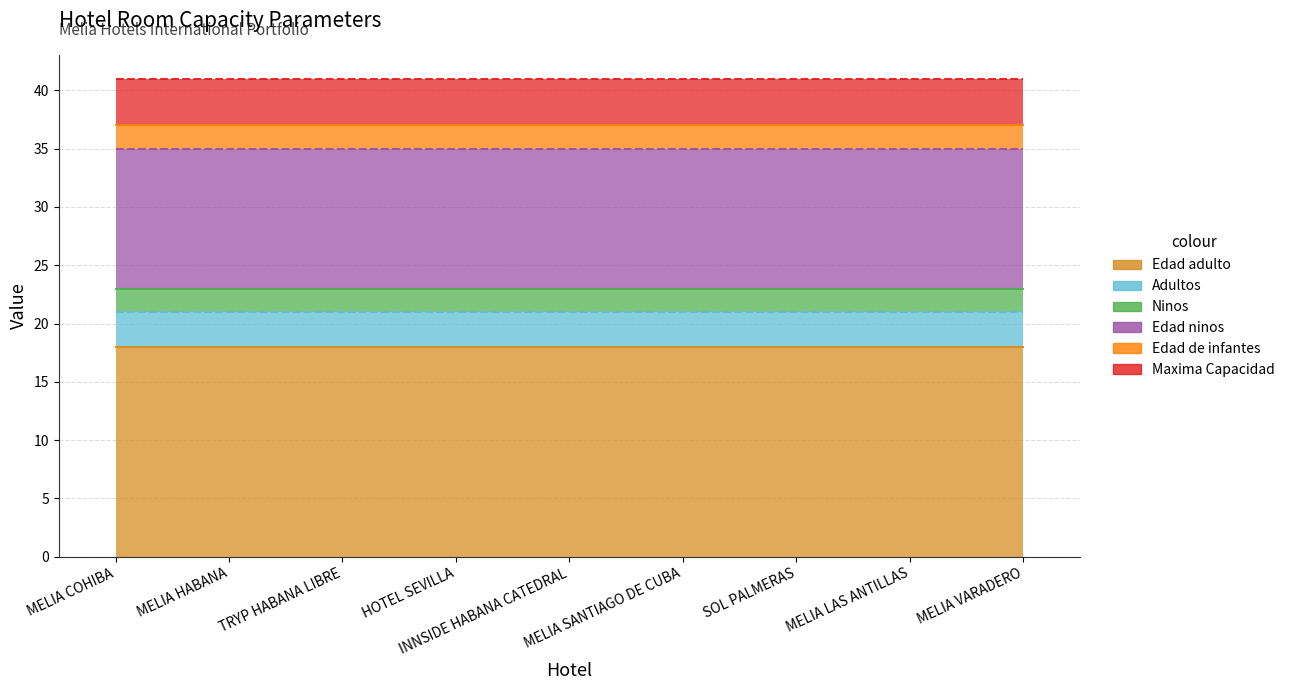

How many lines are shown in the chart?

6